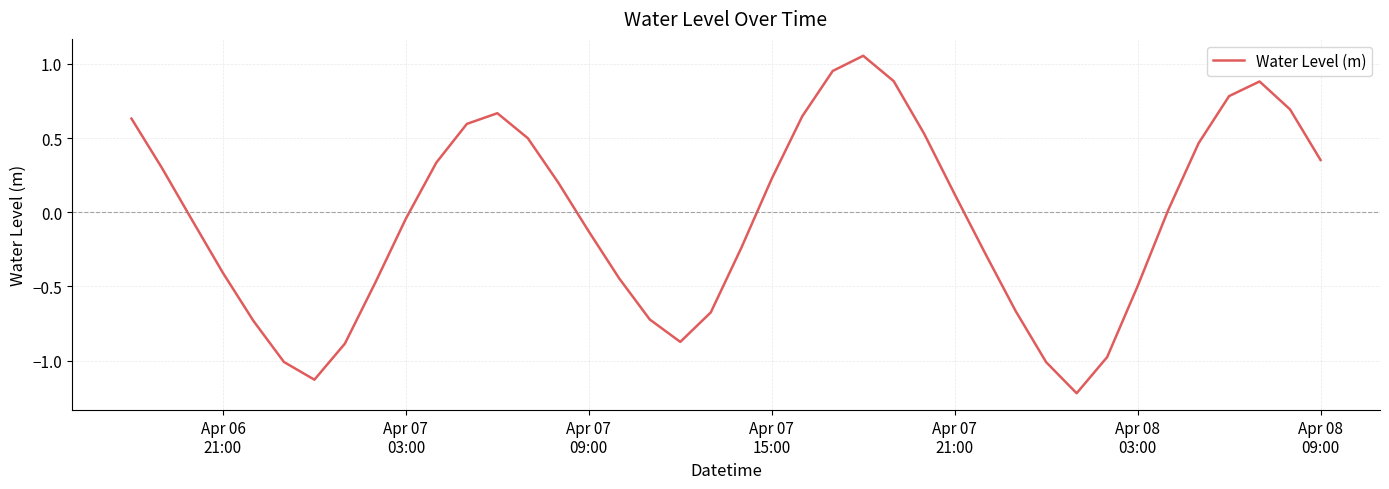

How many lines are shown in the chart?

1